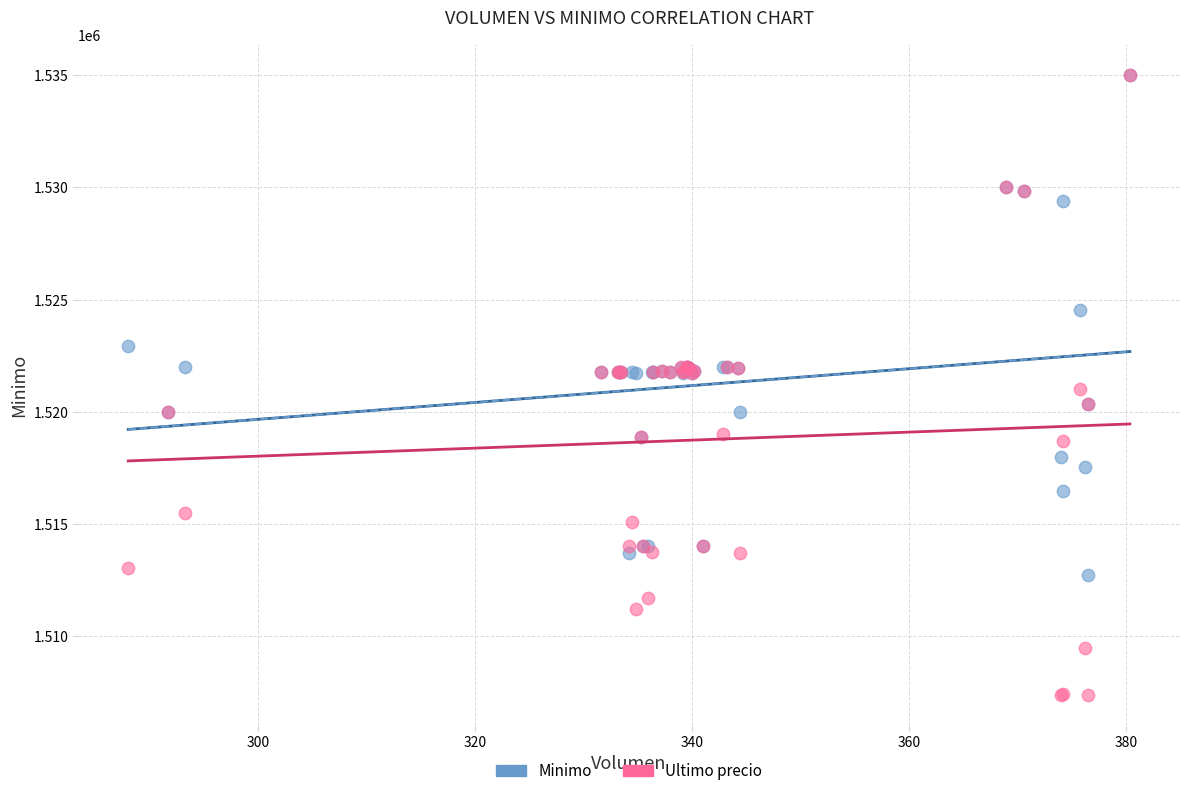

What are all the series names shown in the legend?

Minimo, Ultimo precio